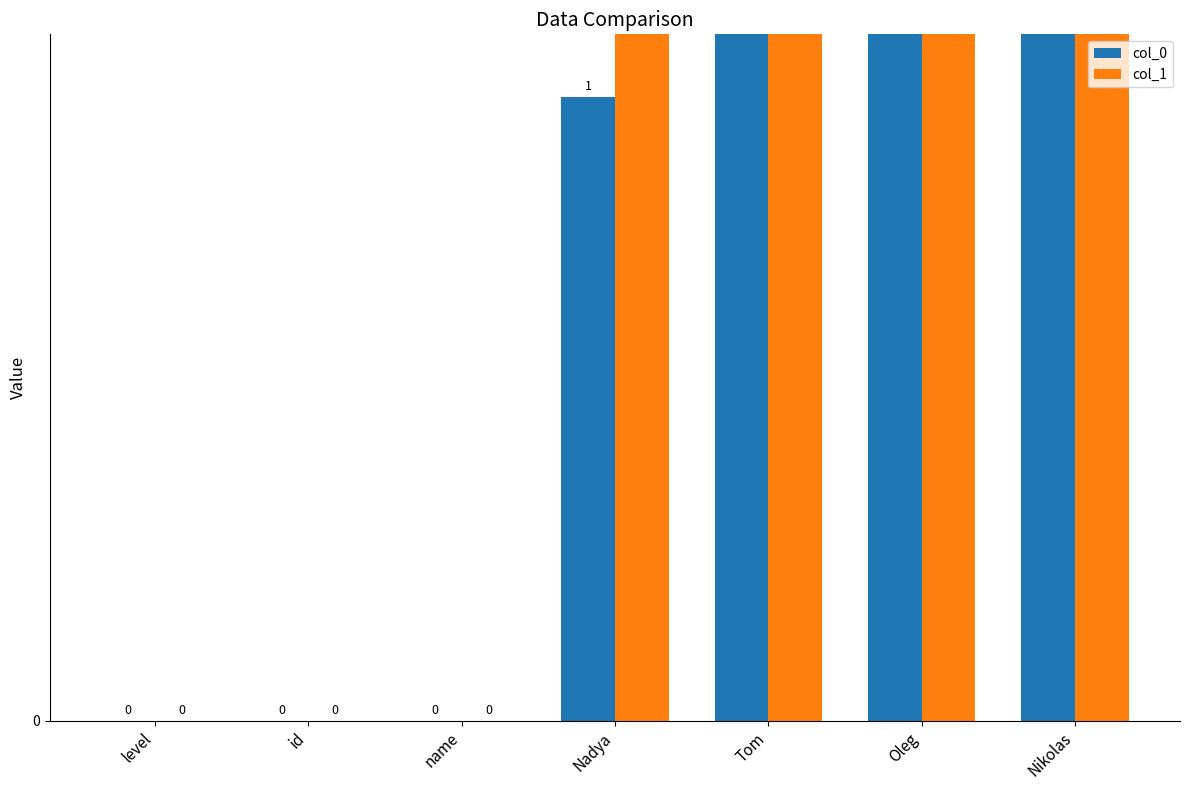

Which series has the largest range (max minus min)?

col_1